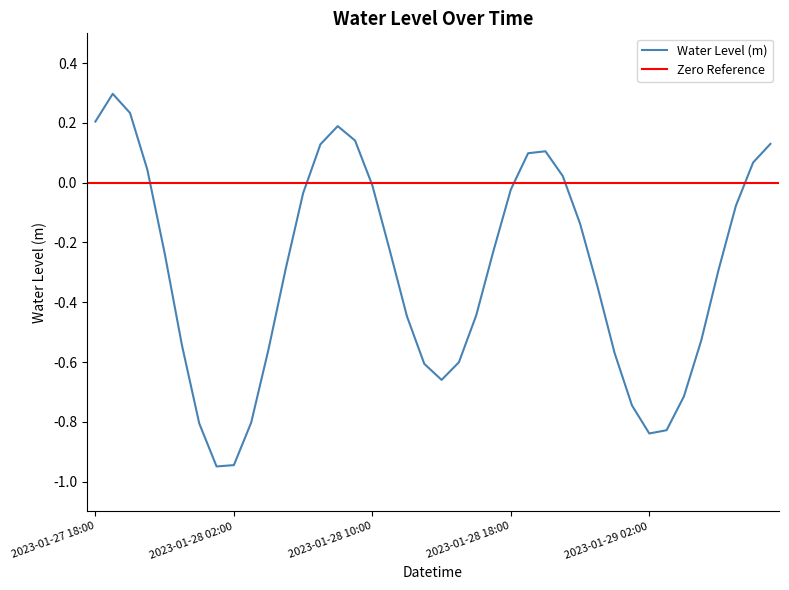

What is the difference between the values at 2023-01-28 16:00 and 2023-01-28 06:00?

0.4